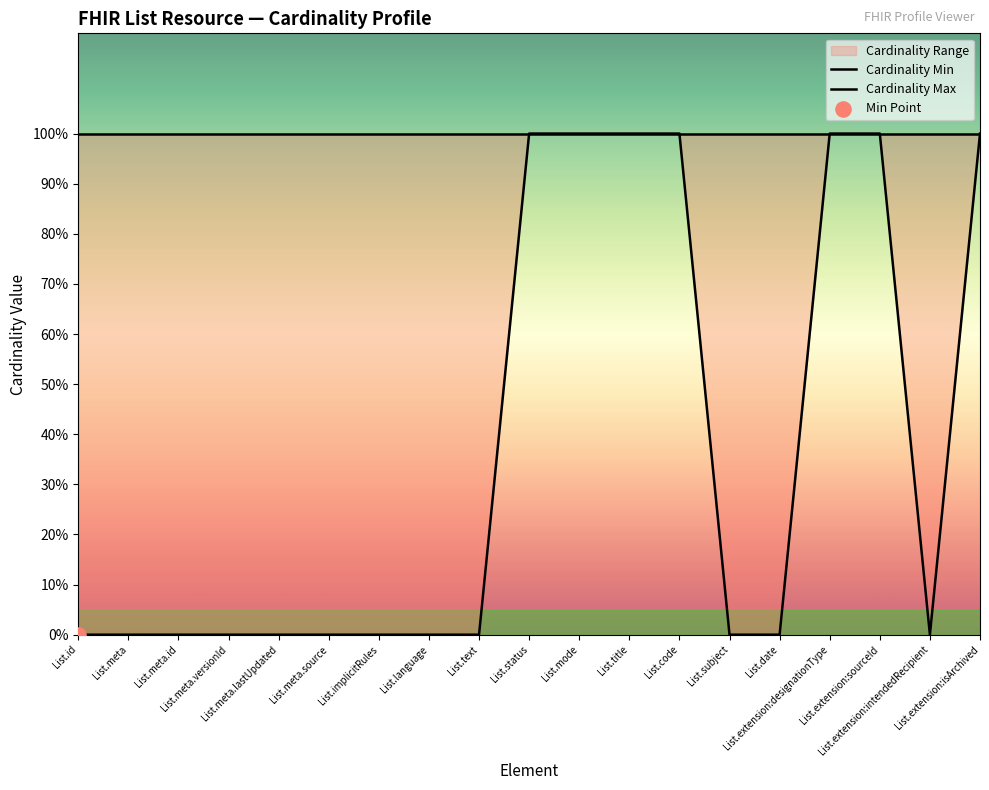

Which series reaches the maximum Y coordinate?

Cardinality Min